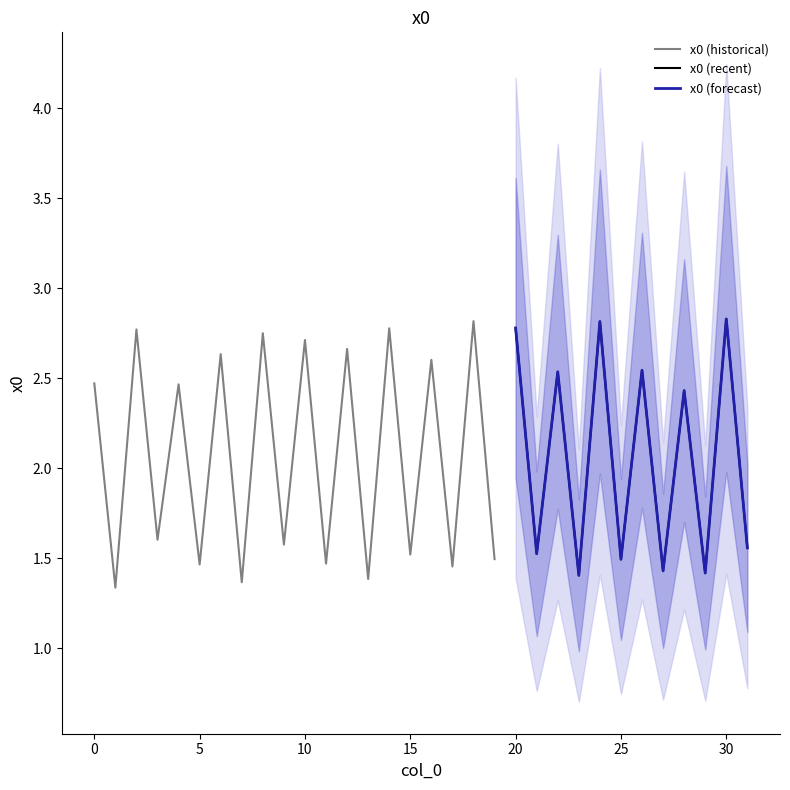

Reading left to right, list all the values displayed in this chart.

2.5	1.3	2.8	1.6	2.5	1.5	2.6	1.4	2.8	1.6	2.7	1.5	2.7	1.4	2.8	1.5	2.6	1.5	2.8	1.5	2.8	1.5	2.5	1.4	2.8	1.5	2.5	1.4	2.4	1.4	2.8	1.6